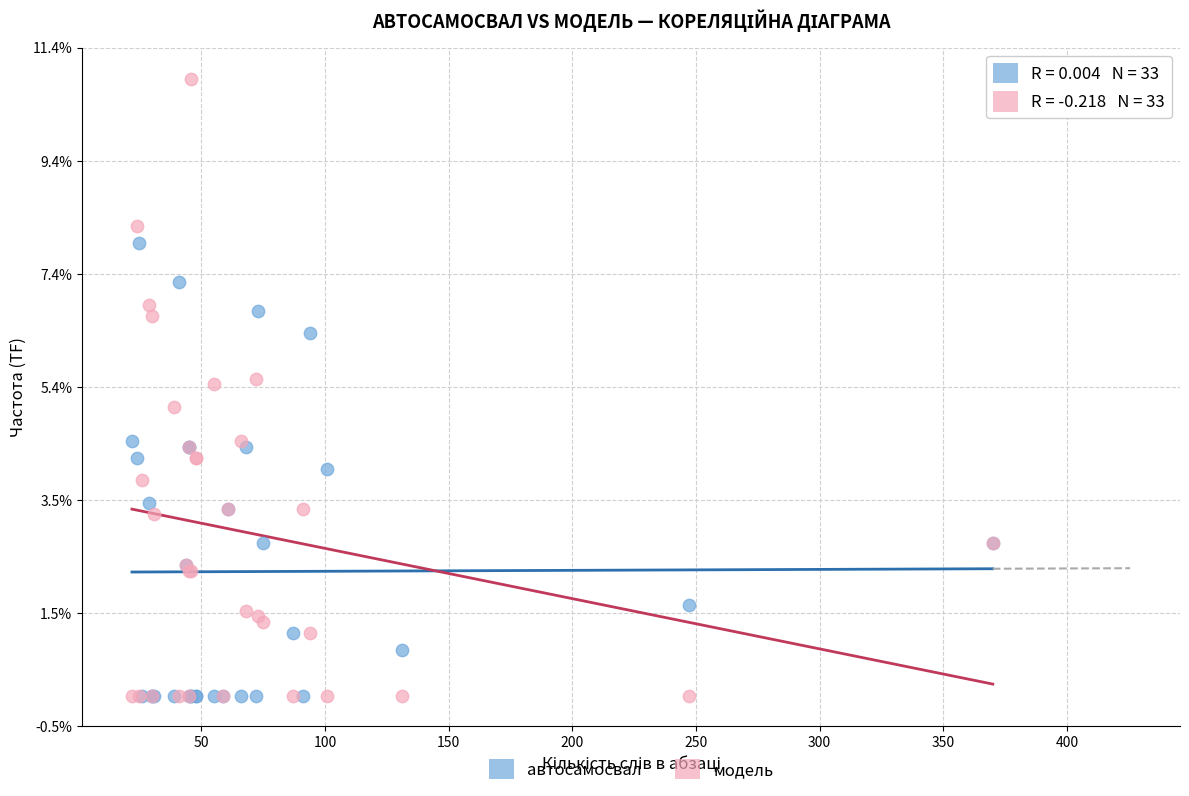

Which series reaches the maximum Y coordinate?

модель